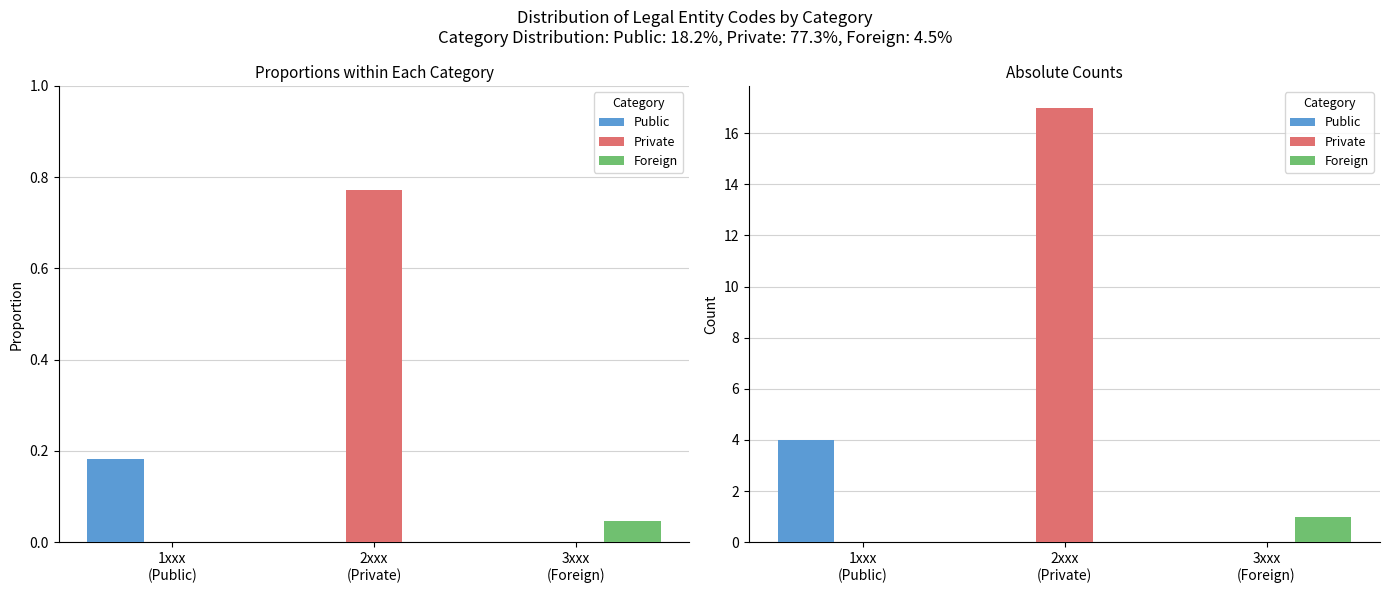

How many Public values are between 0 and 4?

3